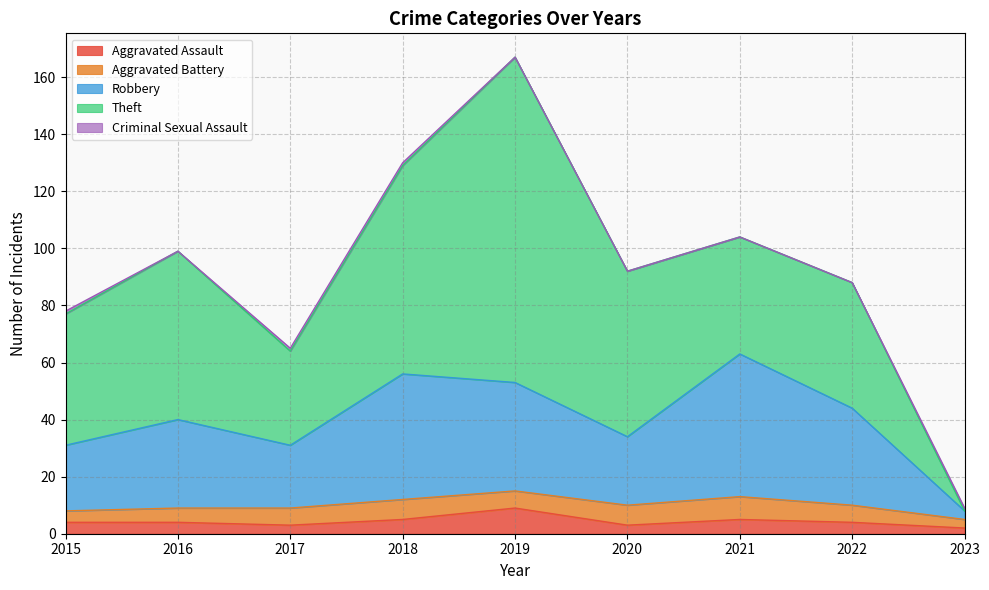

How many interior local valleys does the Aggravated Assault series have?

2